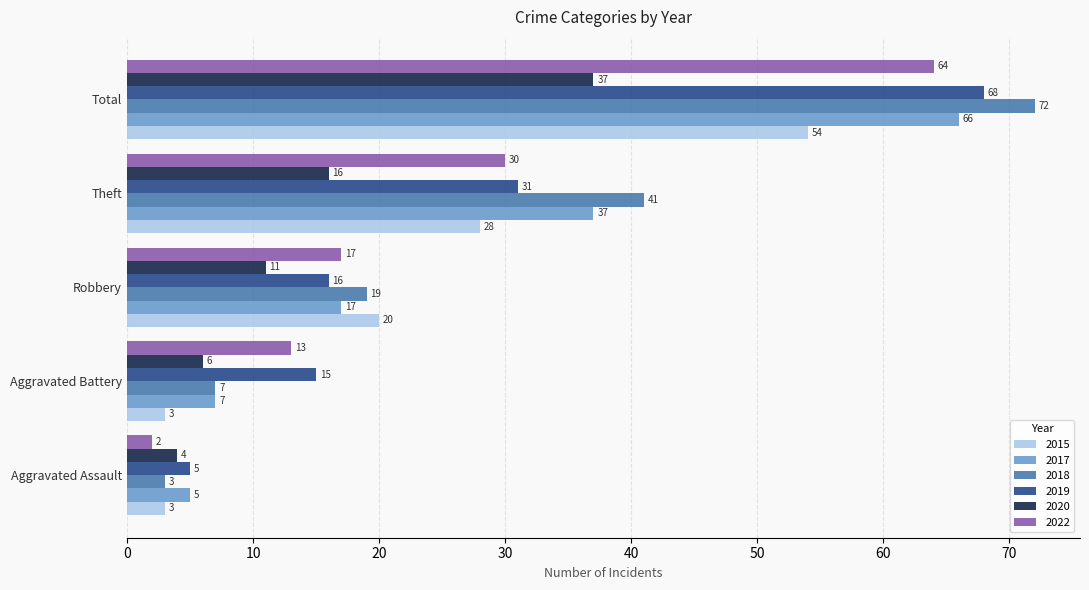

Read the 2017 value at Robbery, to the nearest 10.

20